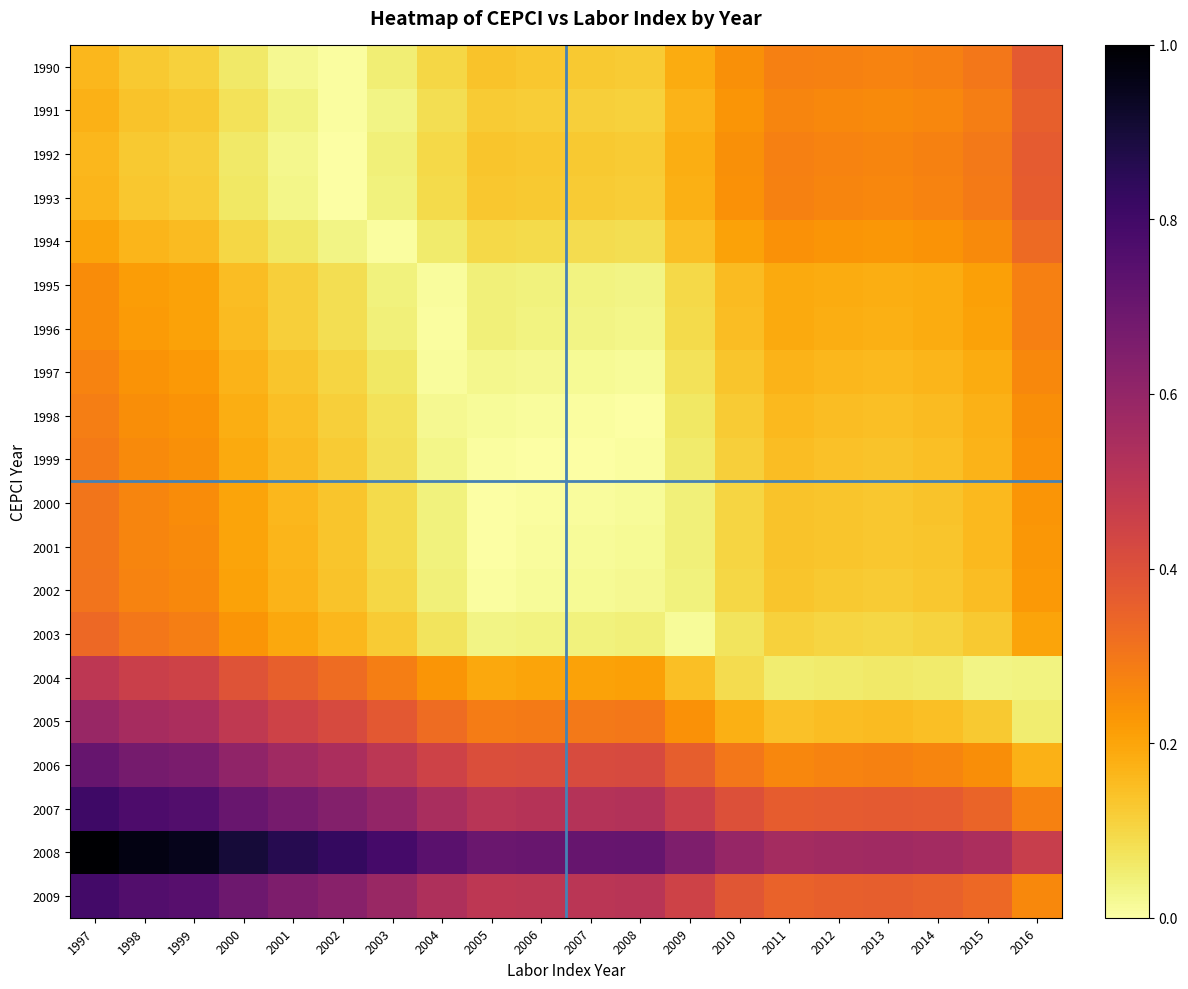

At how many categories does at least one series exceed 0?

20